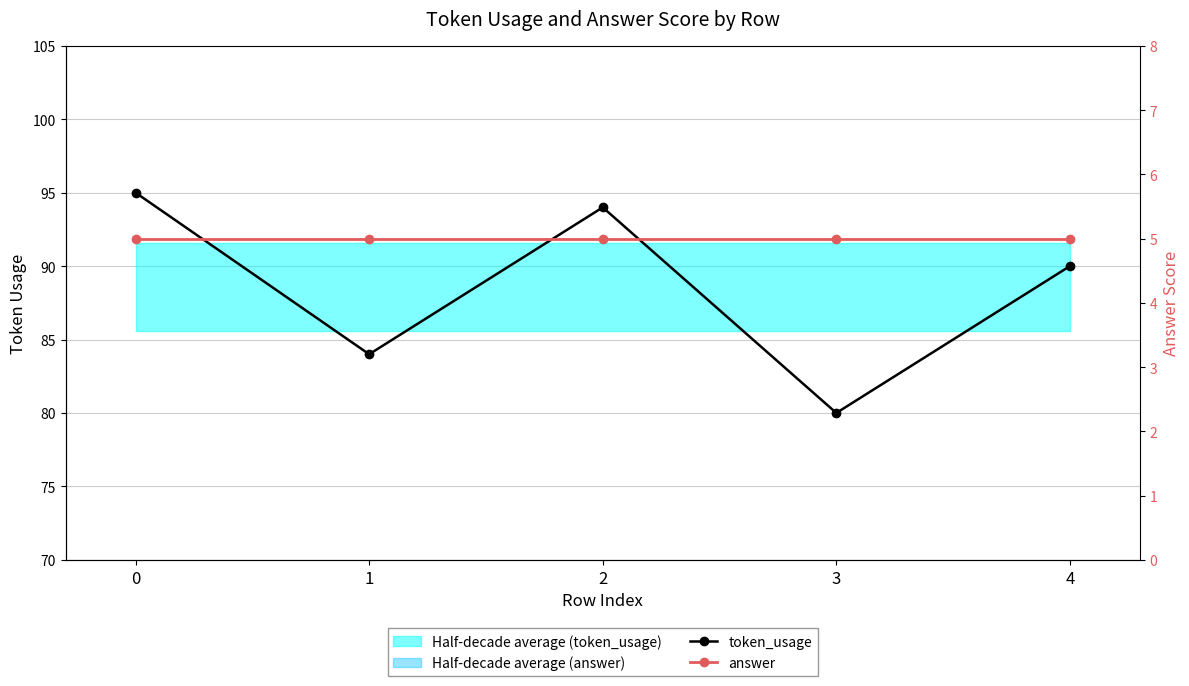

What is the difference between the second highest and minimum values in the token_usage series?

14